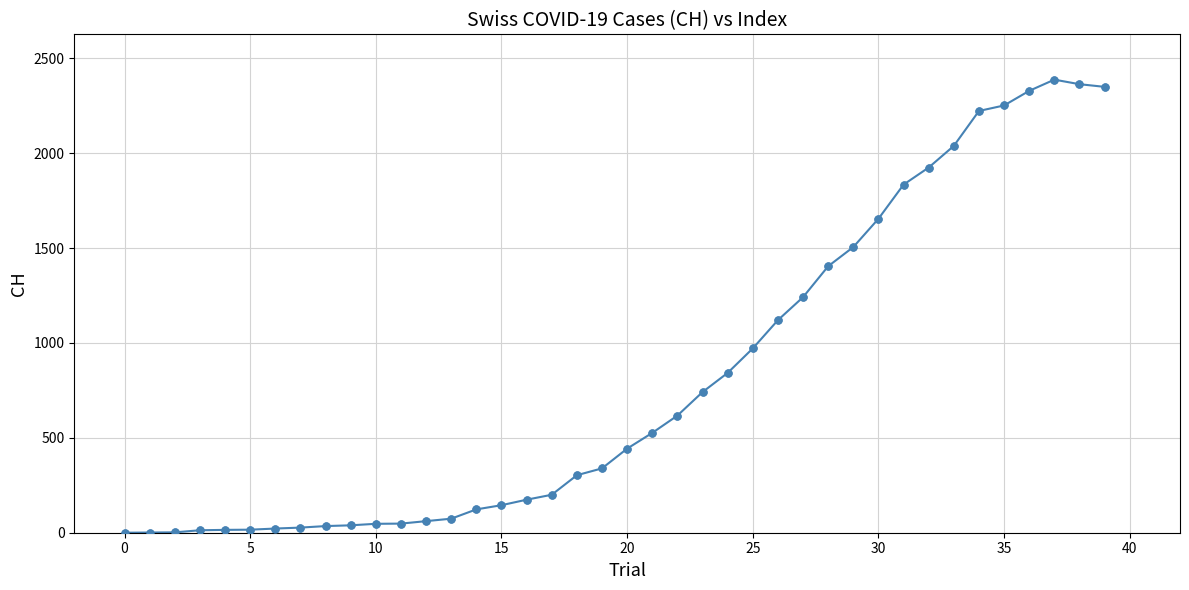

What is the sum of all values?

32444